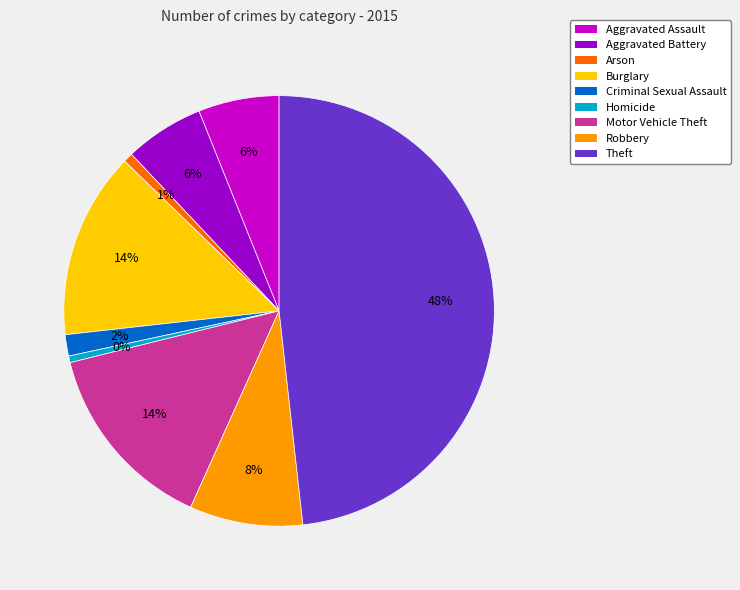

Is Motor Vehicle Theft the majority of the pie?

No